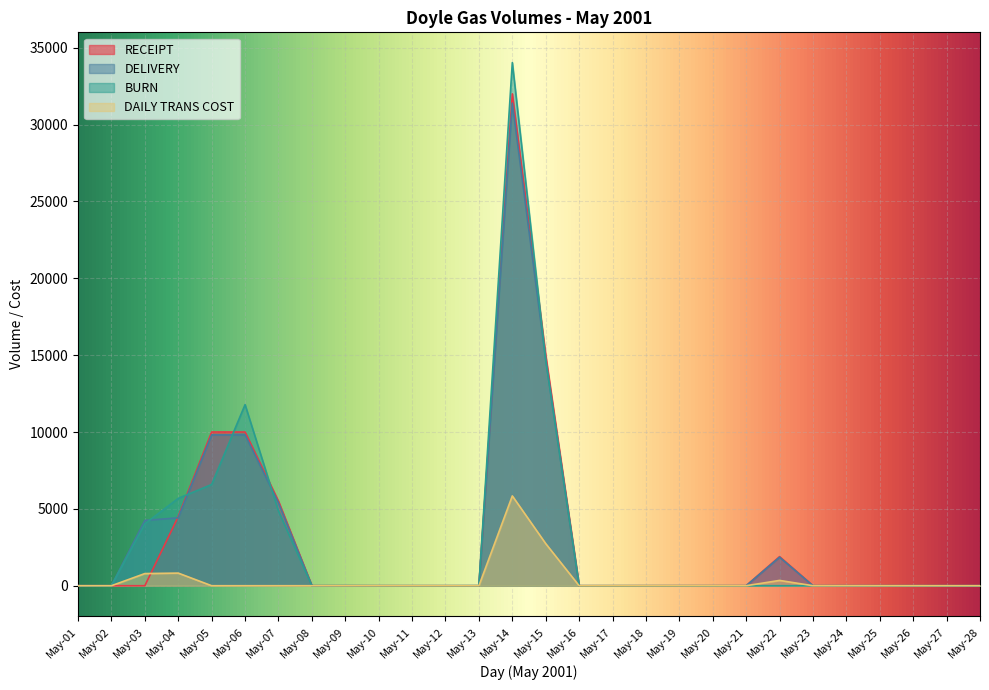

How many lines are shown in the chart?

4